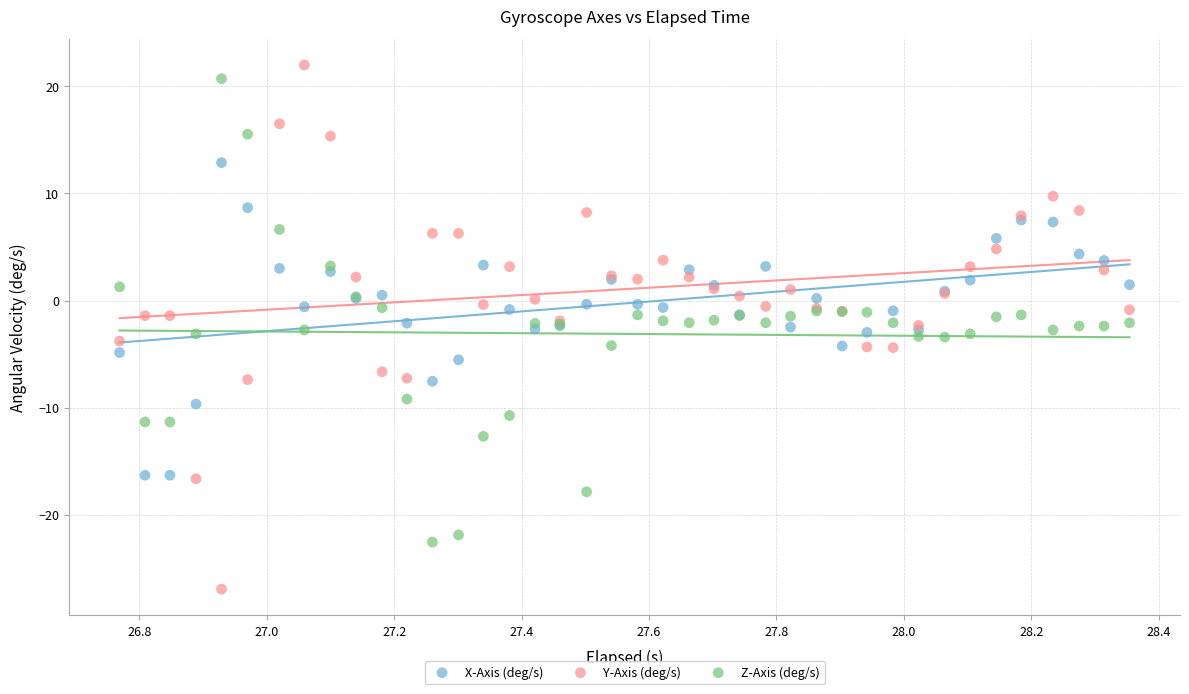

Which series contains the lowest Y value?

Y-Axis (deg/s)